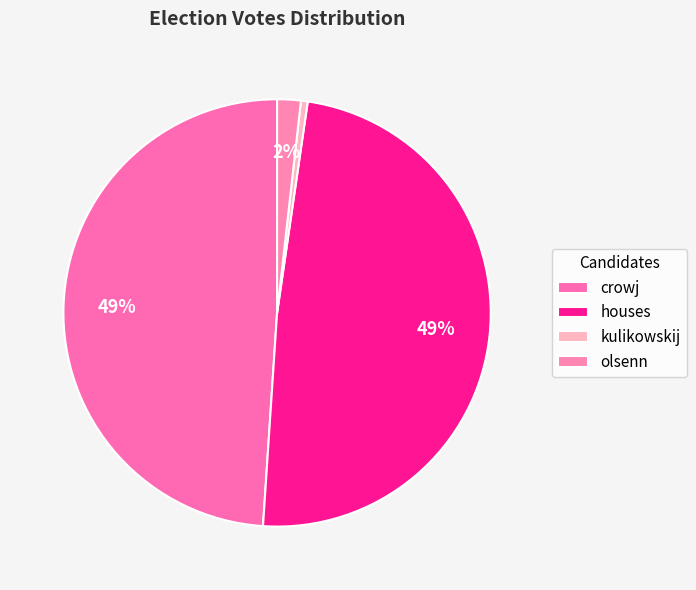

What portion of the pie excludes houses?

51.2%